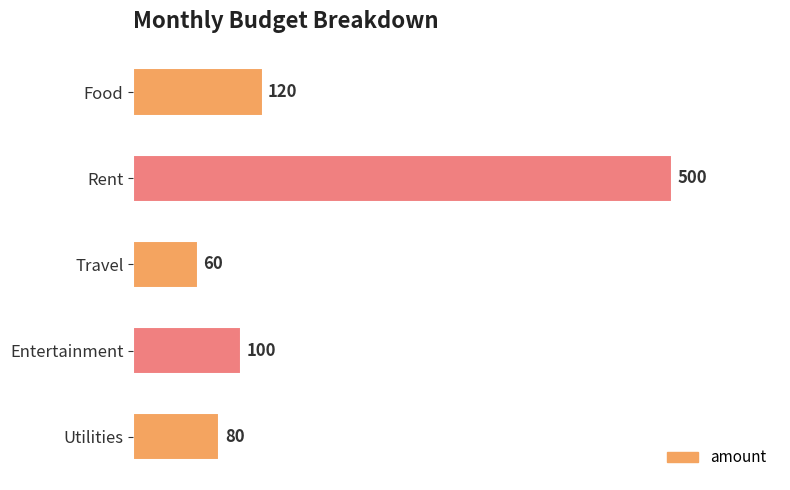

List the labels in order of value, largest first.

Rent, Food, Entertainment, Utilities, Travel